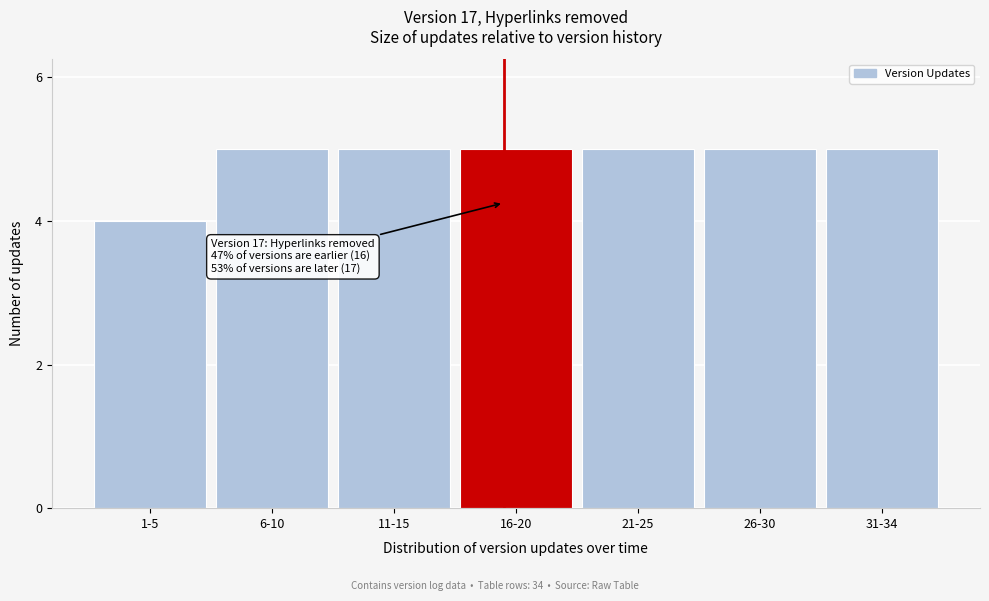

Reading left to right, extract all data points from this chart.

1-5=4	6-10=5	11-15=5	16-20=5	21-25=5	26-30=5	31-34=5